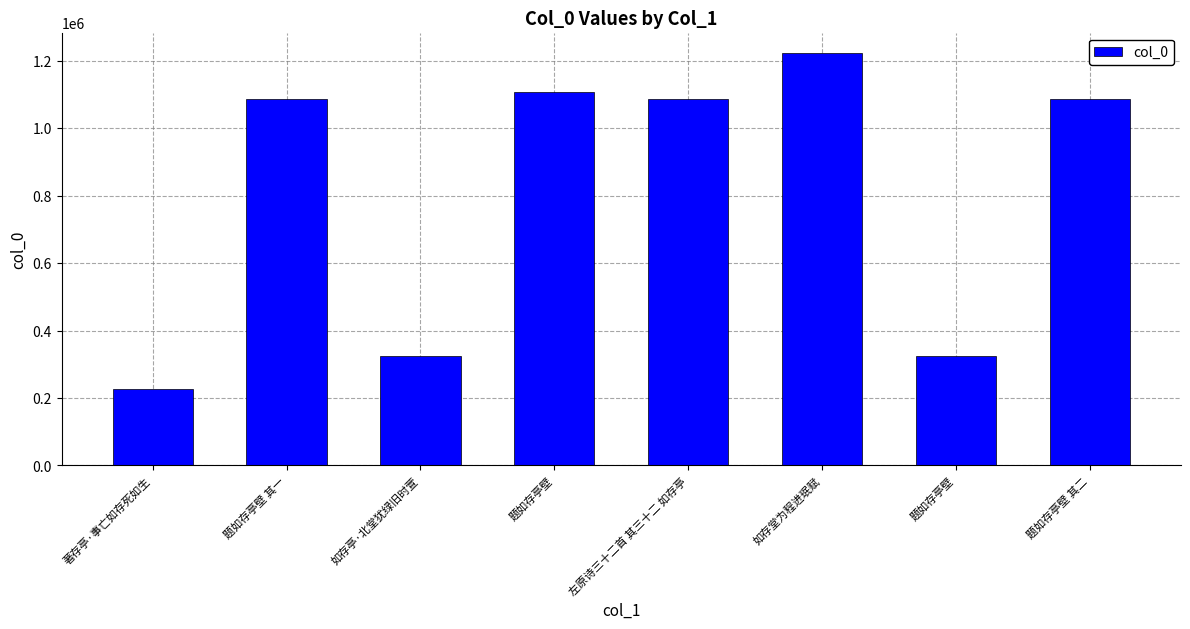

How many bars are there in total?

8